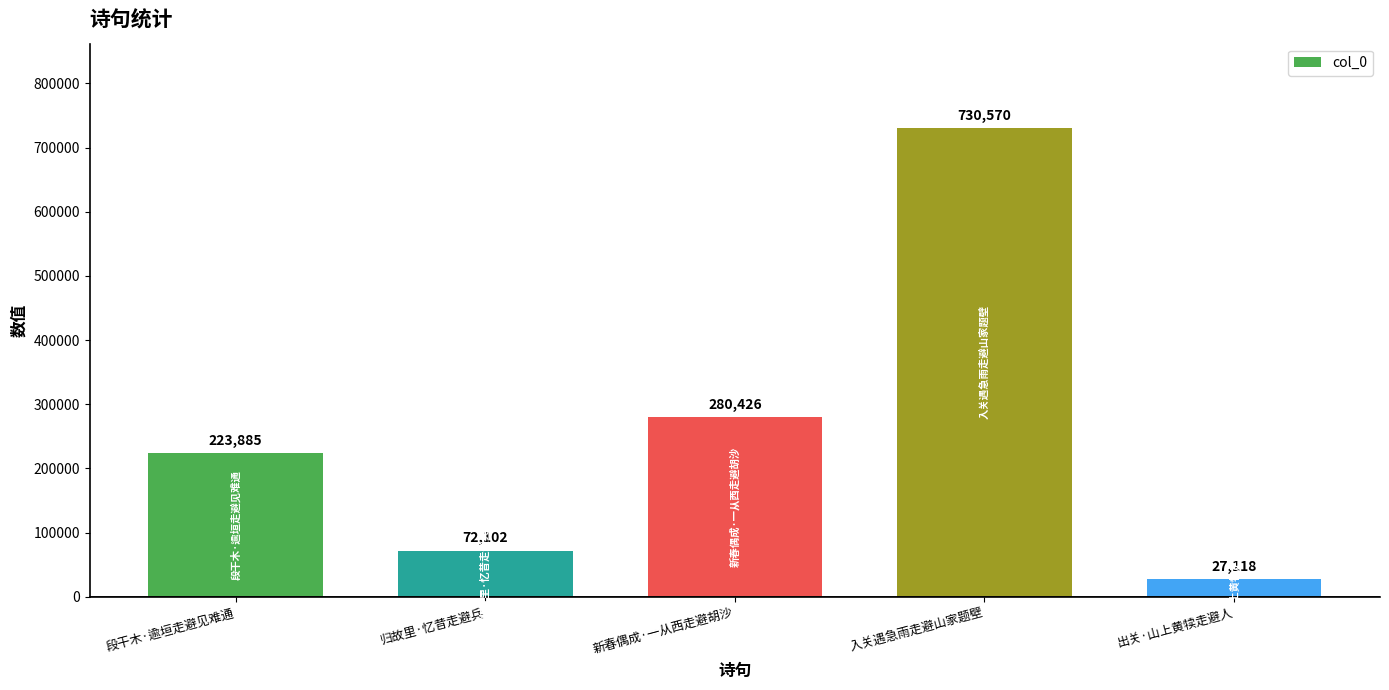

What is the smallest value displayed?

27118